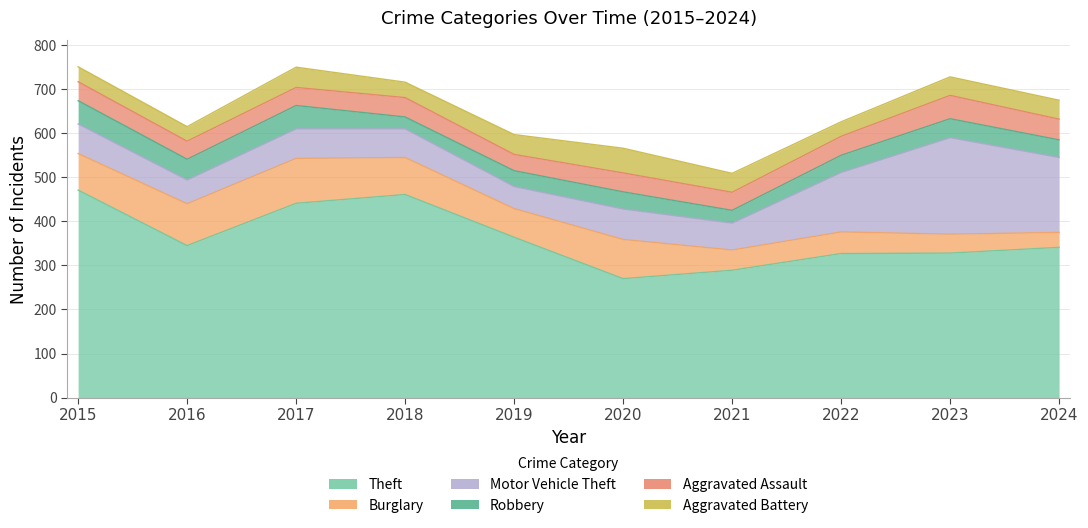

How many lines are shown in the chart?

6